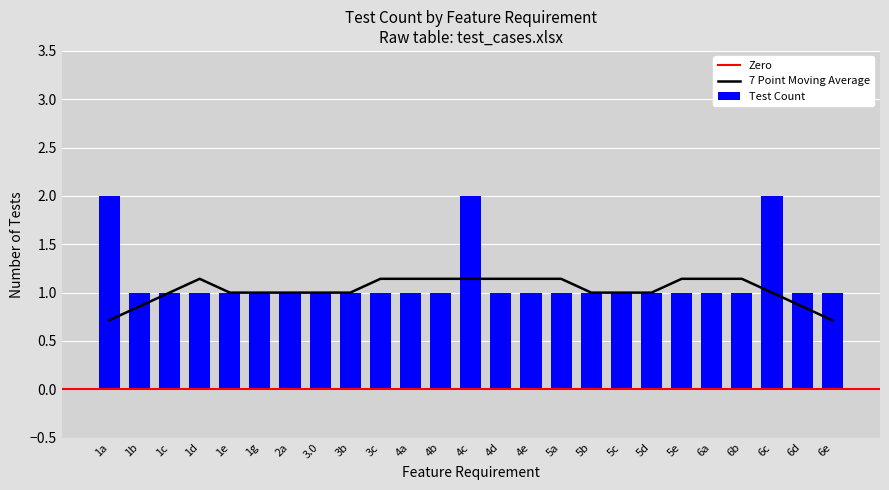

True or false: the data shows 1 at 5c.

False